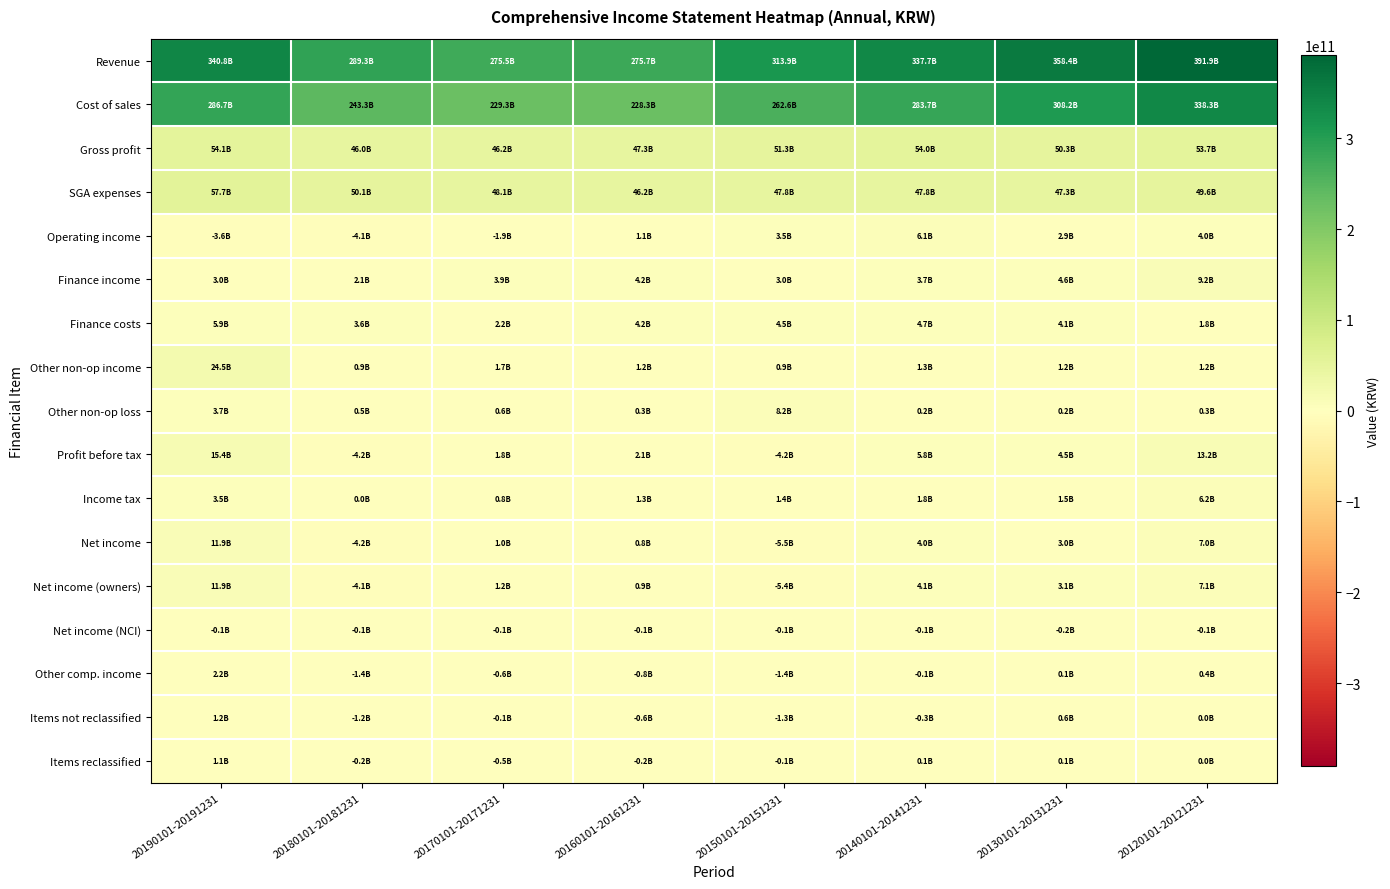

Rank the series at 20180101-20181231 from lowest to highest value.

Net income, Profit before tax, Operating income, Net income (owners), Other comp. income, Items not reclassified, Items reclassified, Net income (NCI), Income tax, Other non-op loss, Other non-op income, Finance income, Finance costs, Gross profit, SGA expenses, Cost of sales, Revenue